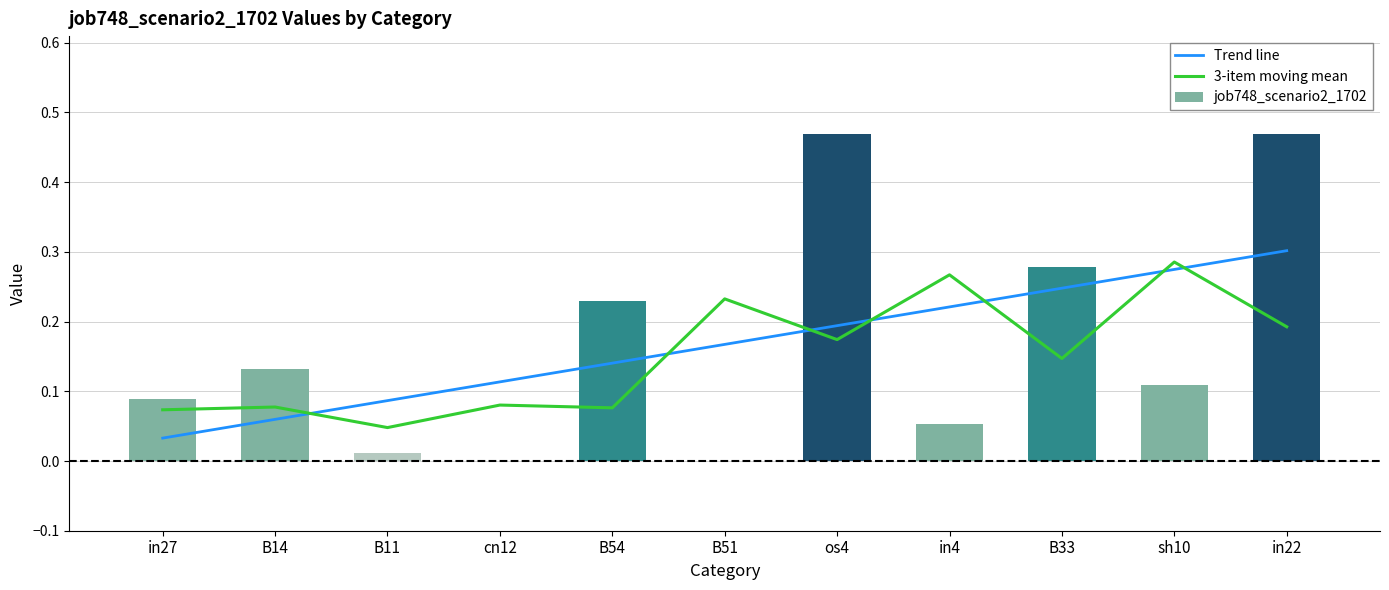

What is the difference between the Trend line values at in27 and cn12?

0.1